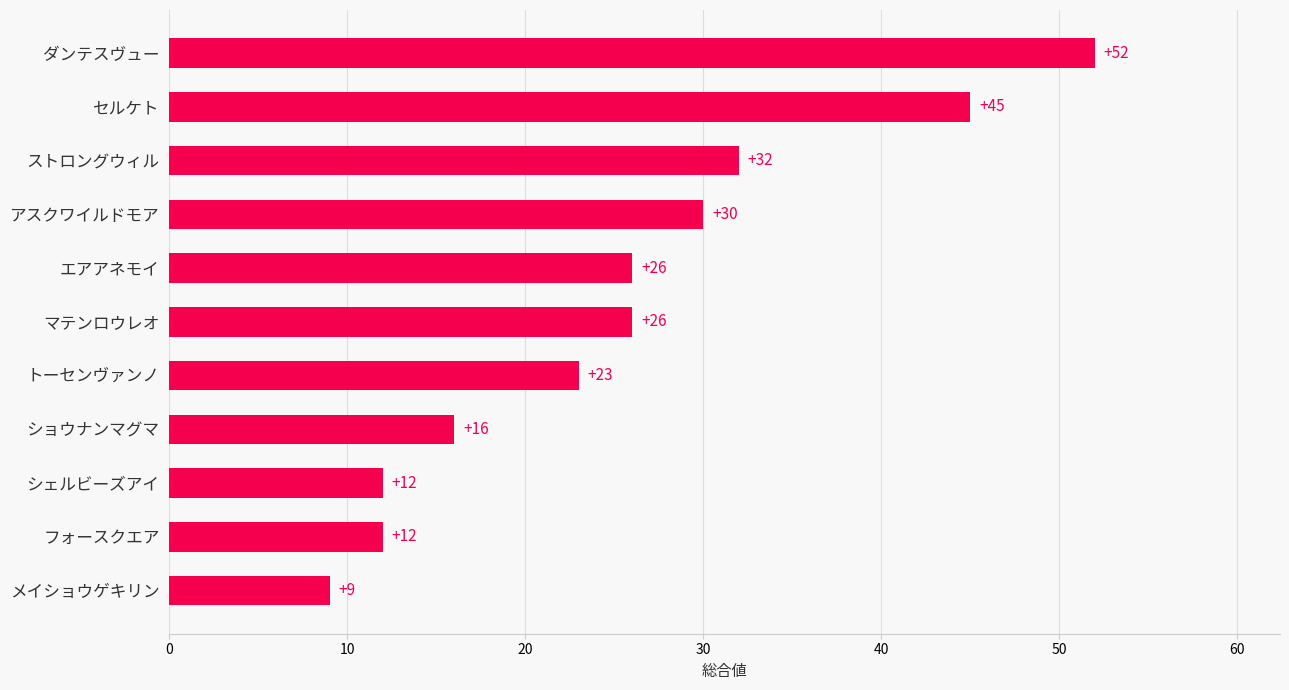

What is the smallest value displayed?

9